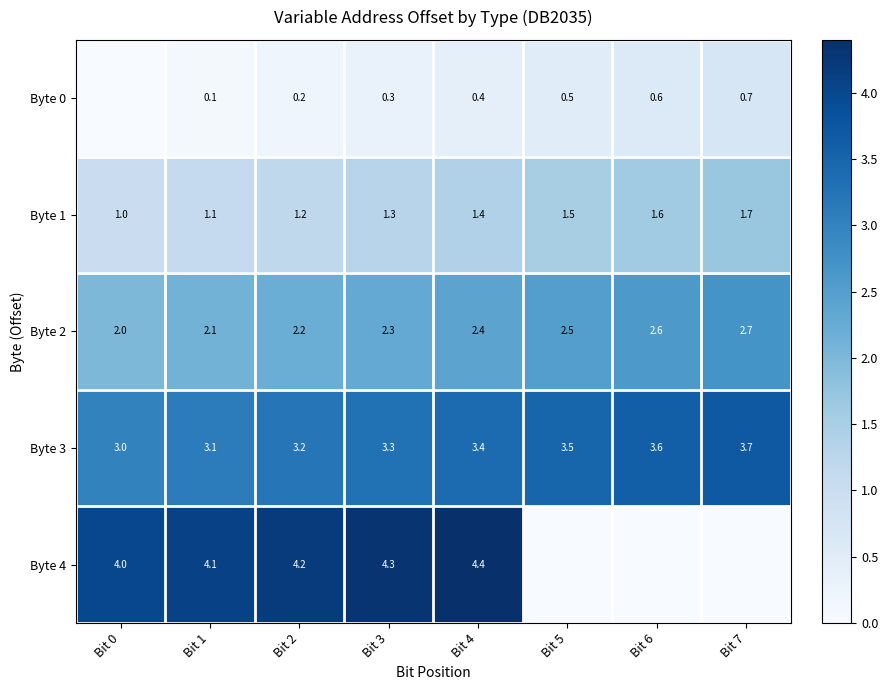

At Bit 2, list the series in order from largest to smallest.

Byte 4, Byte 3, Byte 2, Byte 1, Byte 0